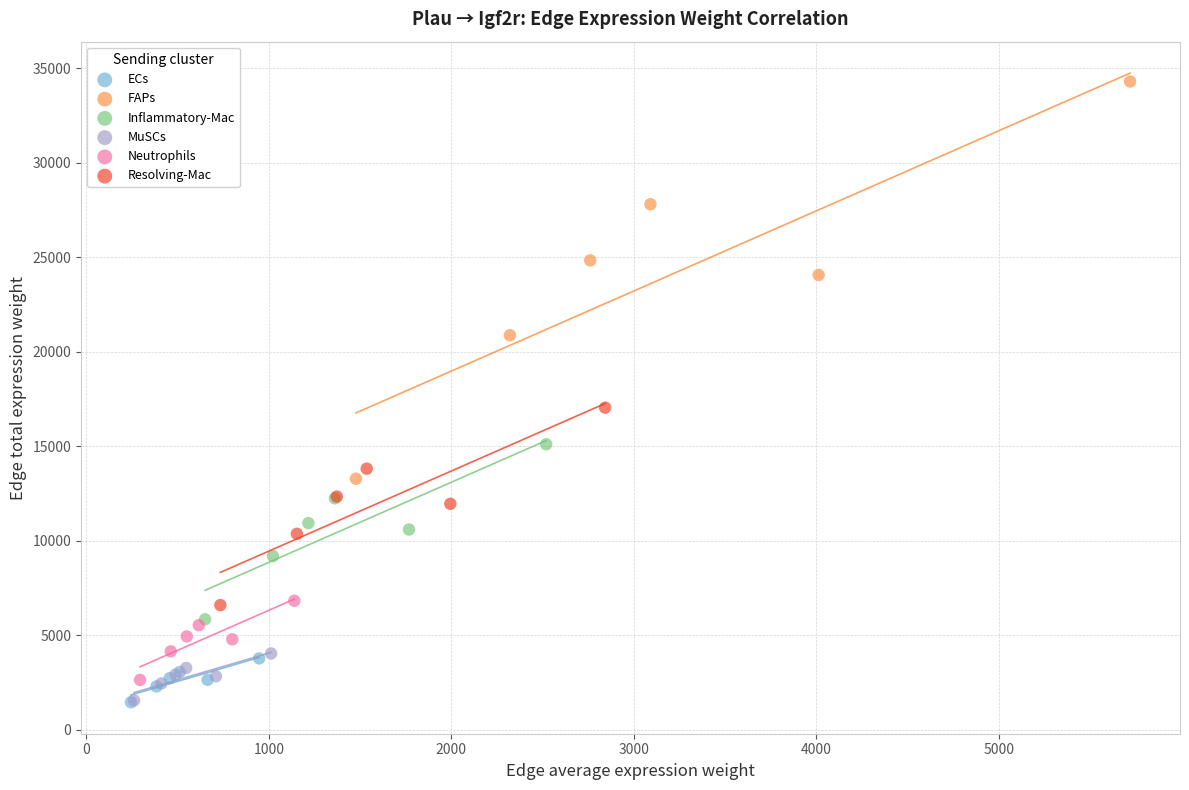

Which series has the widest spread of Y values?

FAPs